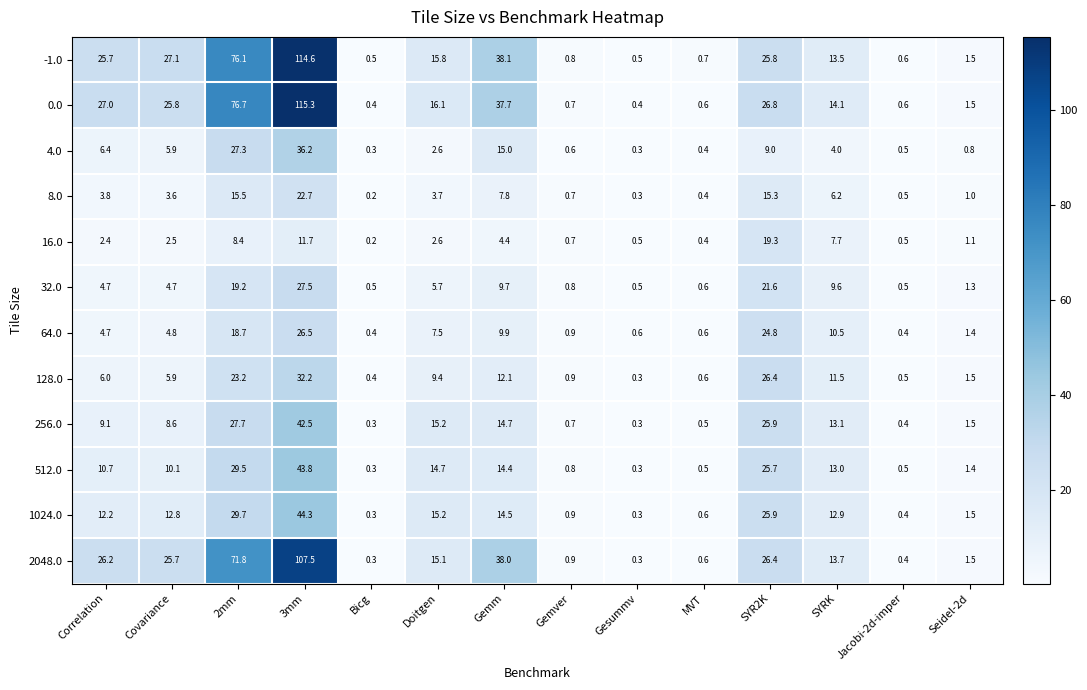

What is the difference between the maximum and minimum values in the 1024.0 series?

44.0